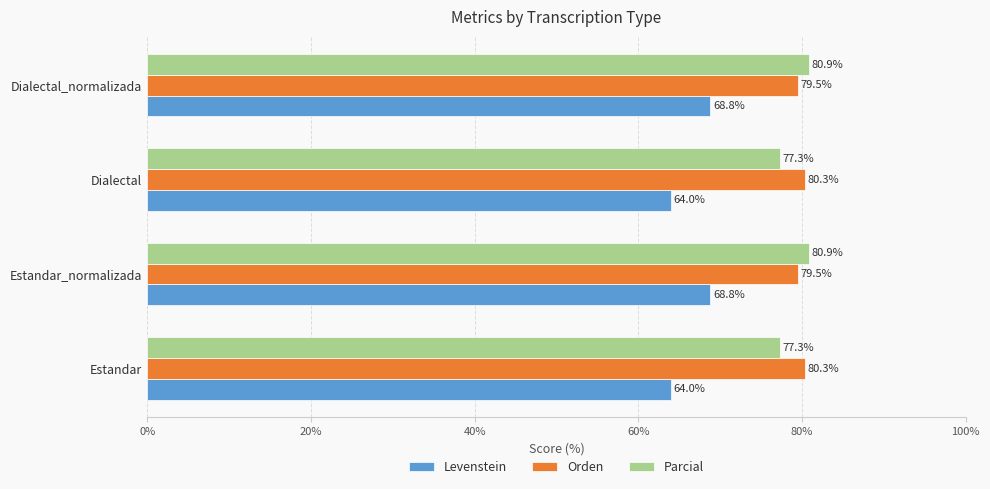

What is the spread (max minus min) of values at Dialectal_normalizada?

12.1